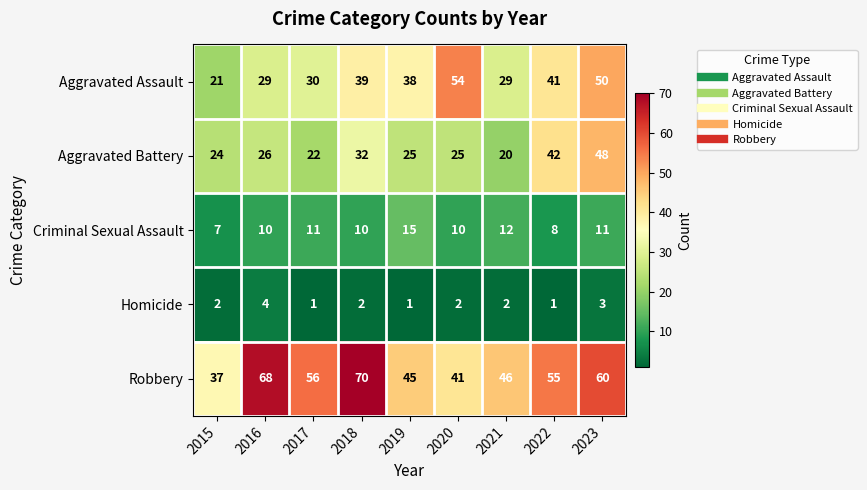

How many Homicide values are between 1 and 2?

7